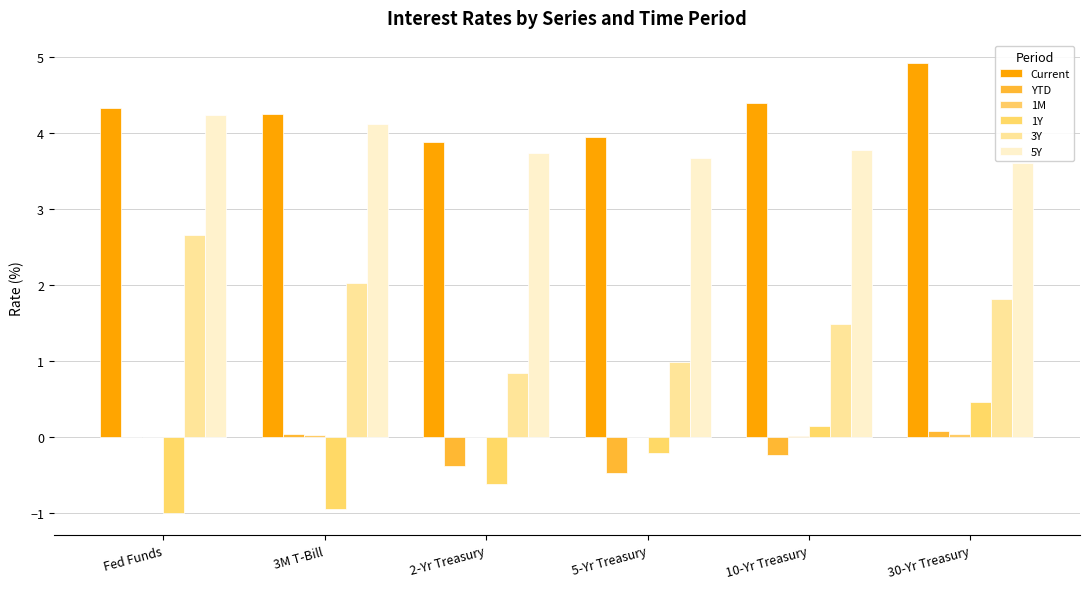

What is the label of the 3rd bar from the left?

2-Yr Treasury